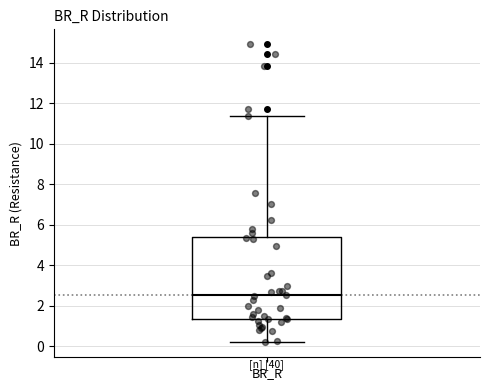

Where does the median line of the box for BR_R sit on the y-axis? The values are not printed on the chart, so give them approximately, as read against the axis.

2.6